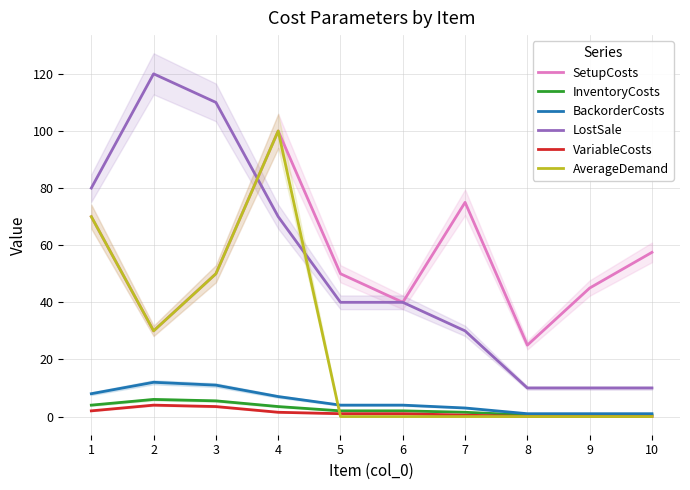

How many positive values does the AverageDemand series have?

4